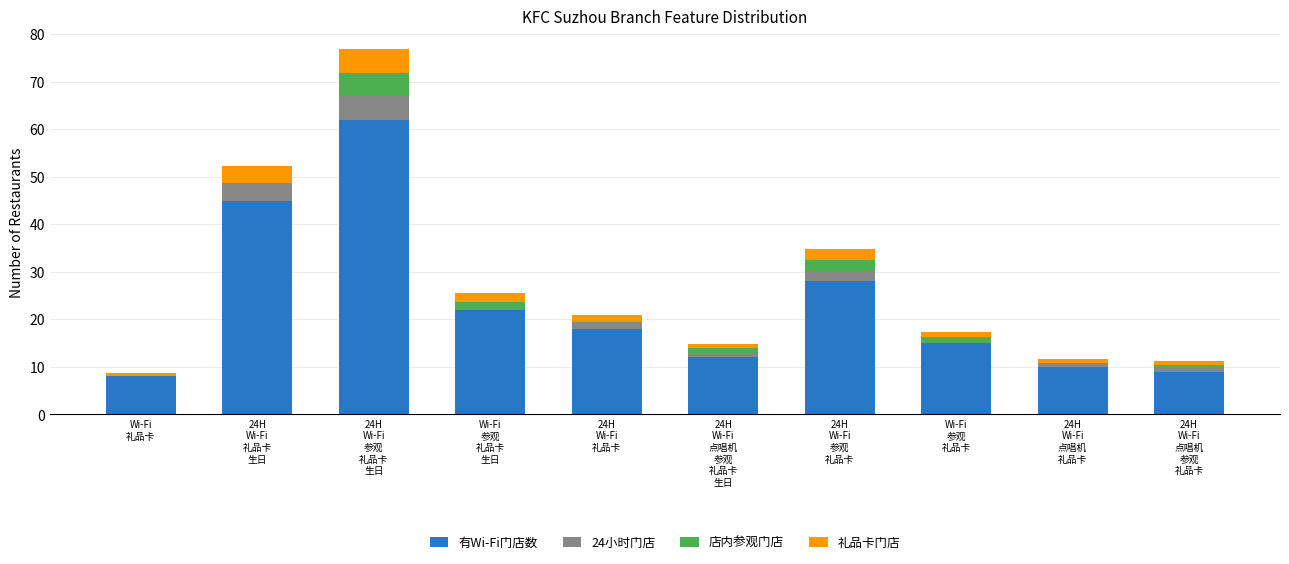

What are all the series names shown in the legend?

有Wi-Fi门店数, 24小时门店, 店内参观门店, 礼品卡门店